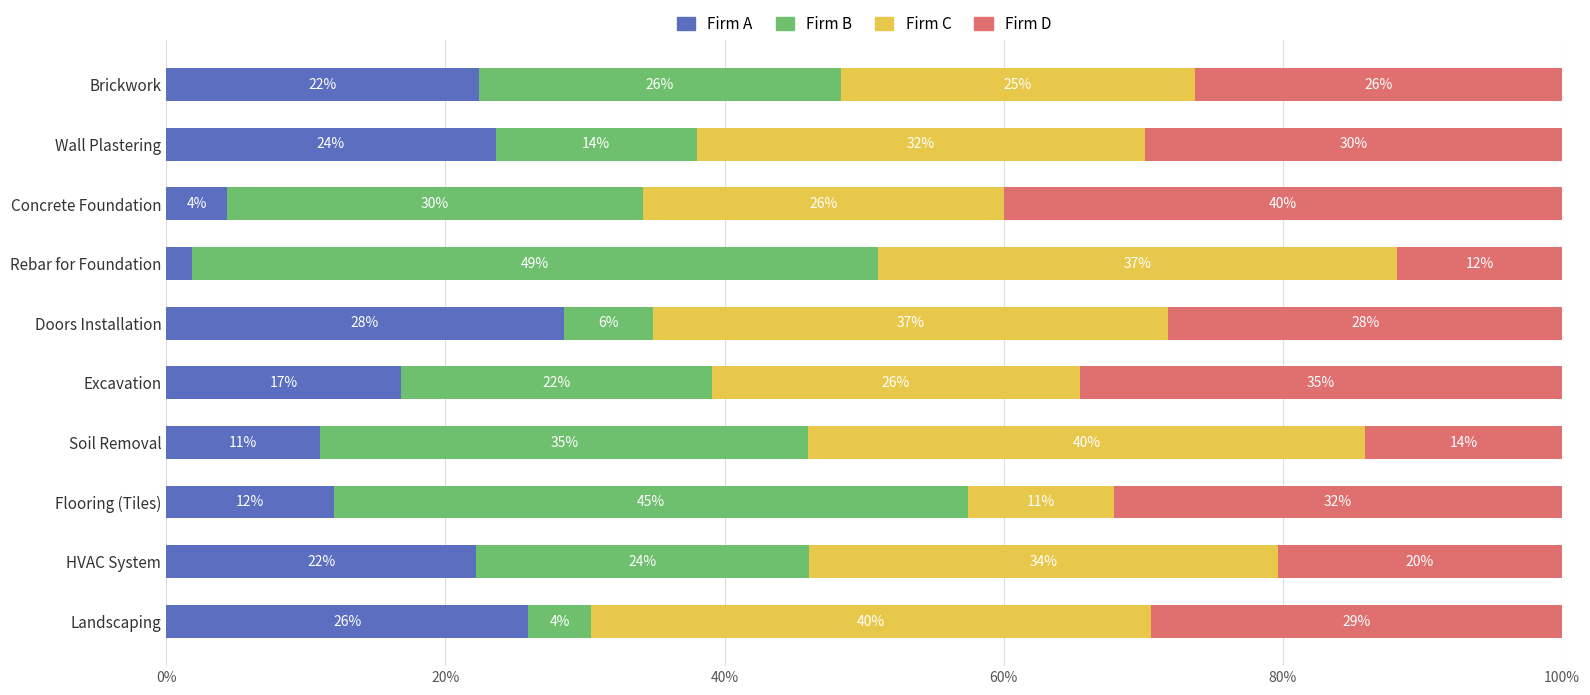

The Firm A series shows 22.2 at HVAC System. True or false?

True